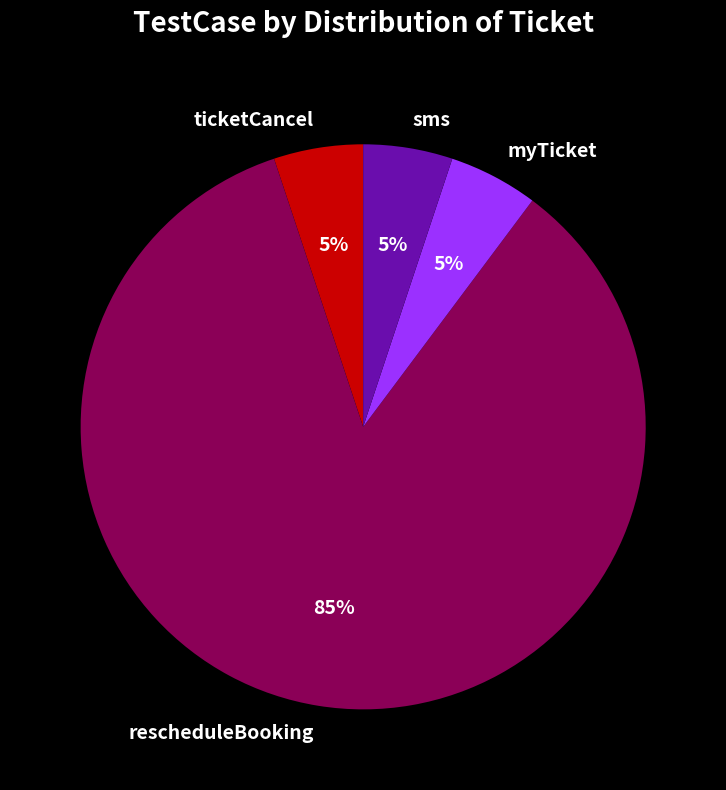

What is the majority slice?

rescheduleBooking